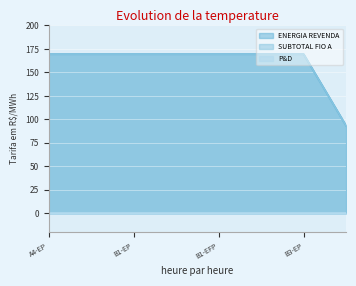

Does the chart display data point markers on the line(s)?

No